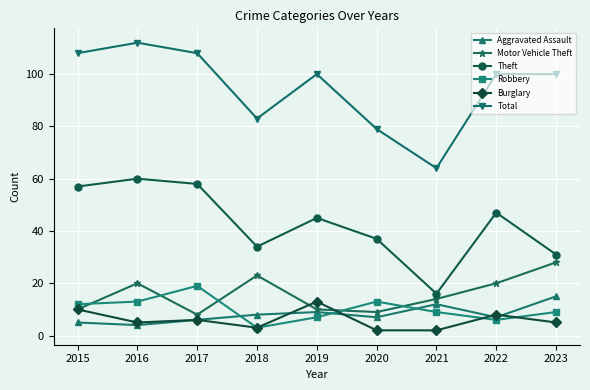

Rank the categories by Theft value from highest to lowest.

2016, 2017, 2015, 2022, 2019, 2020, 2018, 2023, 2021